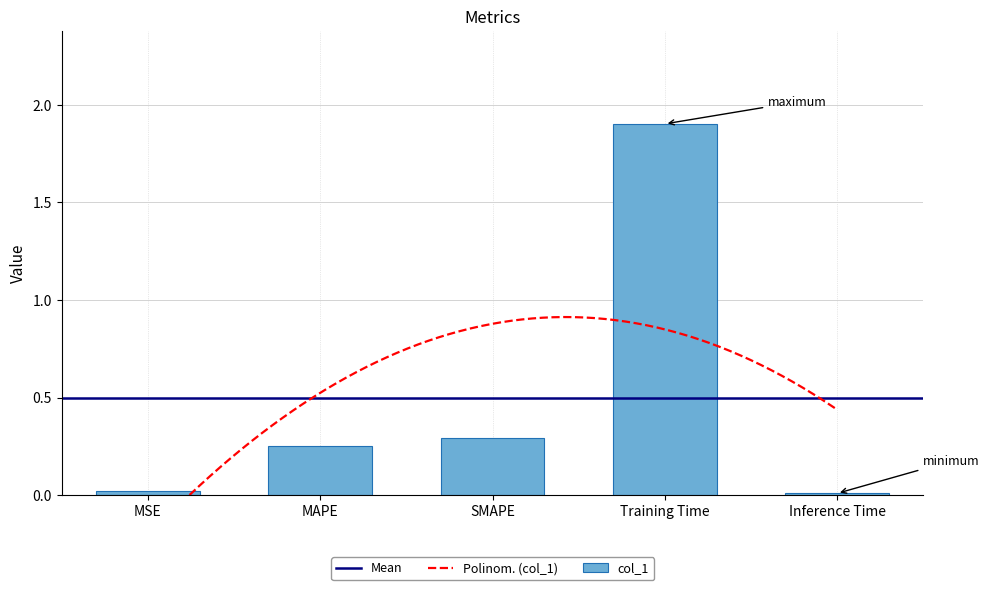

What is the maximum value shown in the chart?

1.9